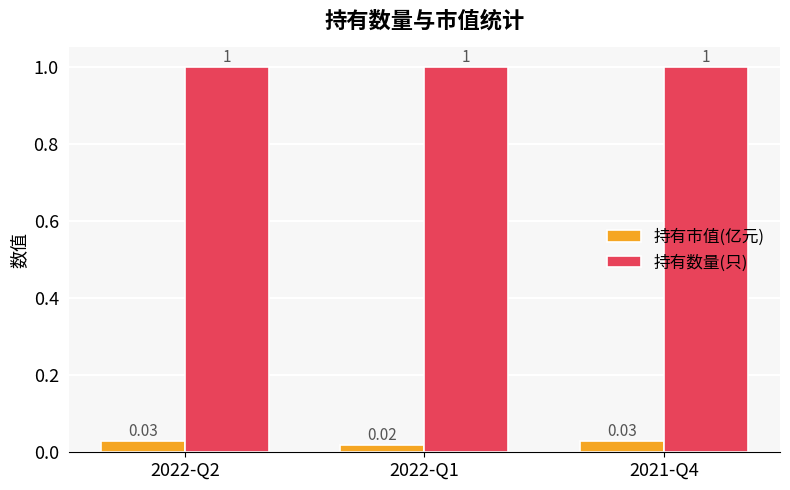

Rank the series by their maximum value, from lowest to highest.

持有市值(亿元), 持有数量(只)